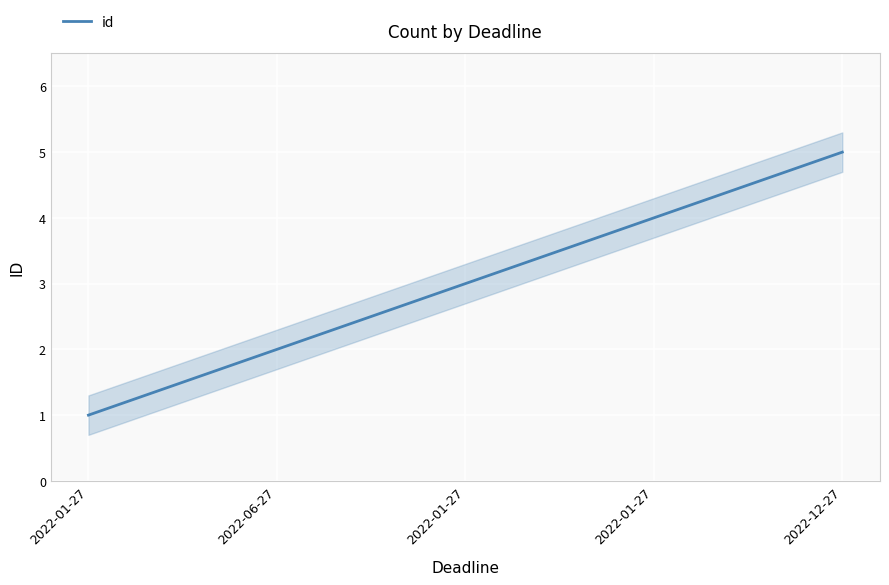

Count the number of data series in this chart.

1